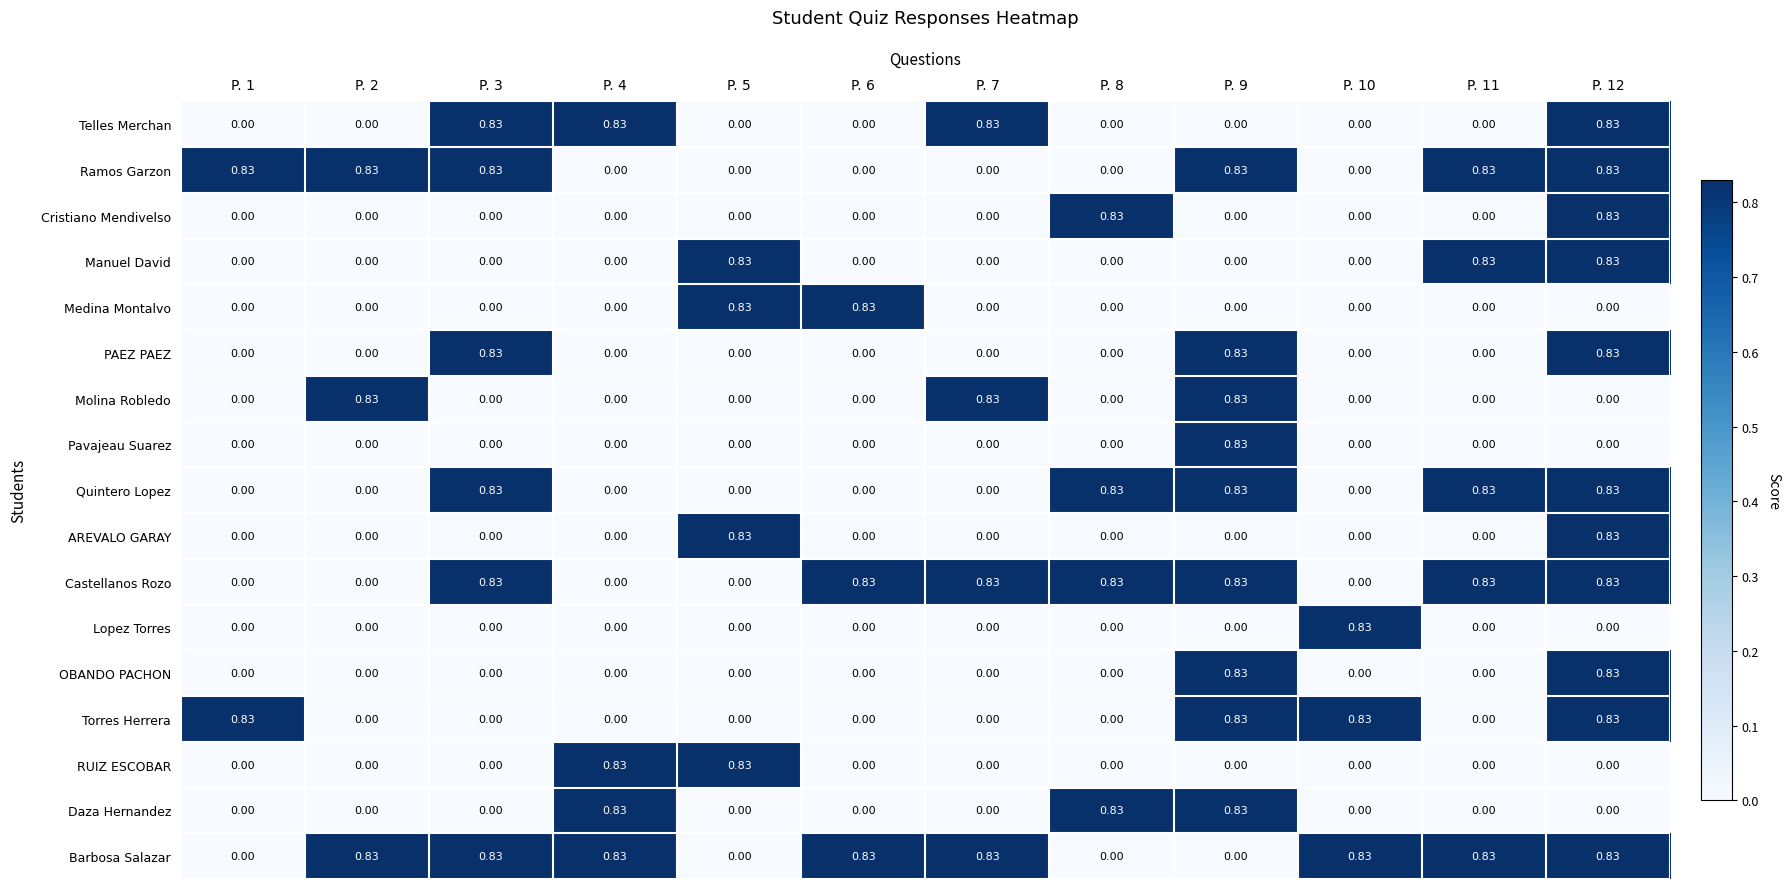

Count the number of data series in this chart.

17